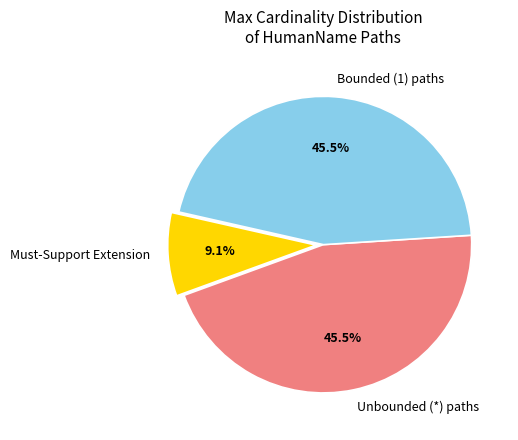

How many segments does this pie chart have?

3